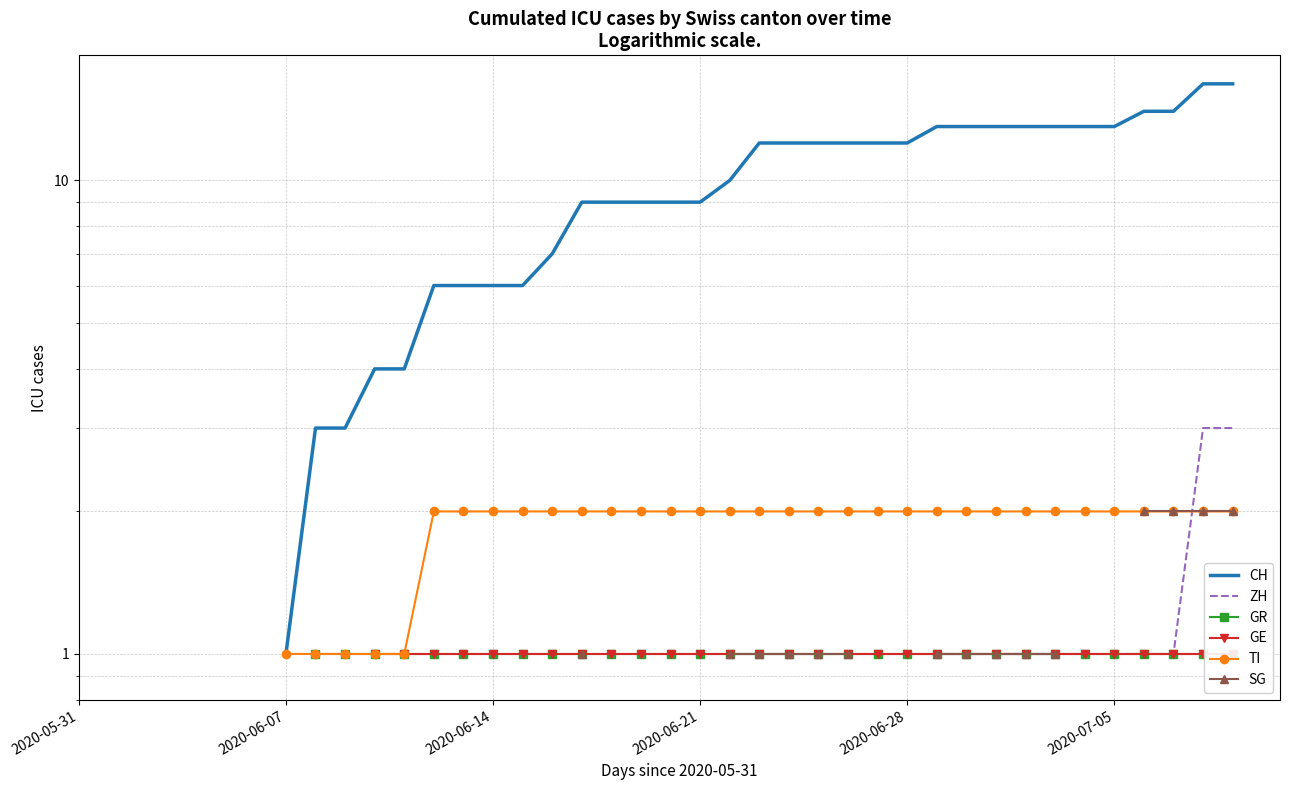

At 32, list the series in order from largest to smallest.

CH, TI, ZH, GR, GE, SG